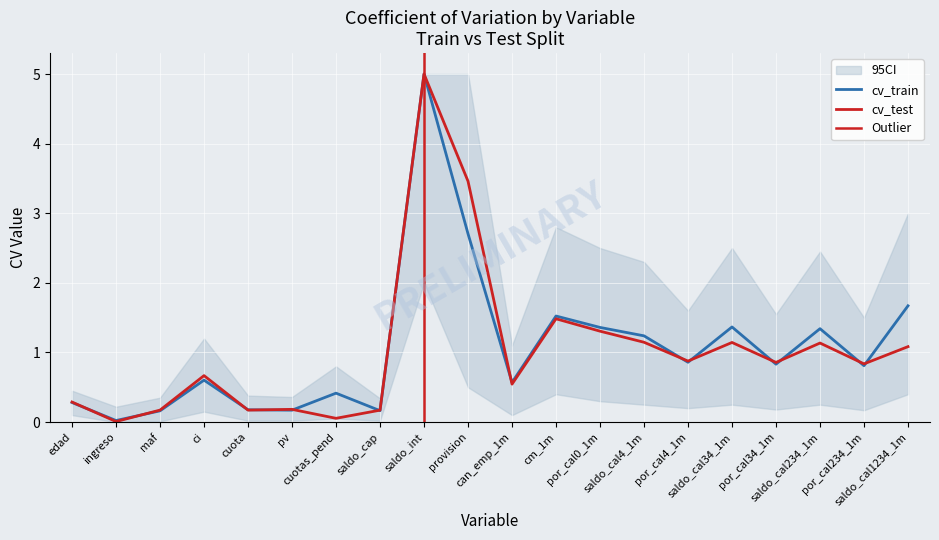

What is the sum of all values?

21.3